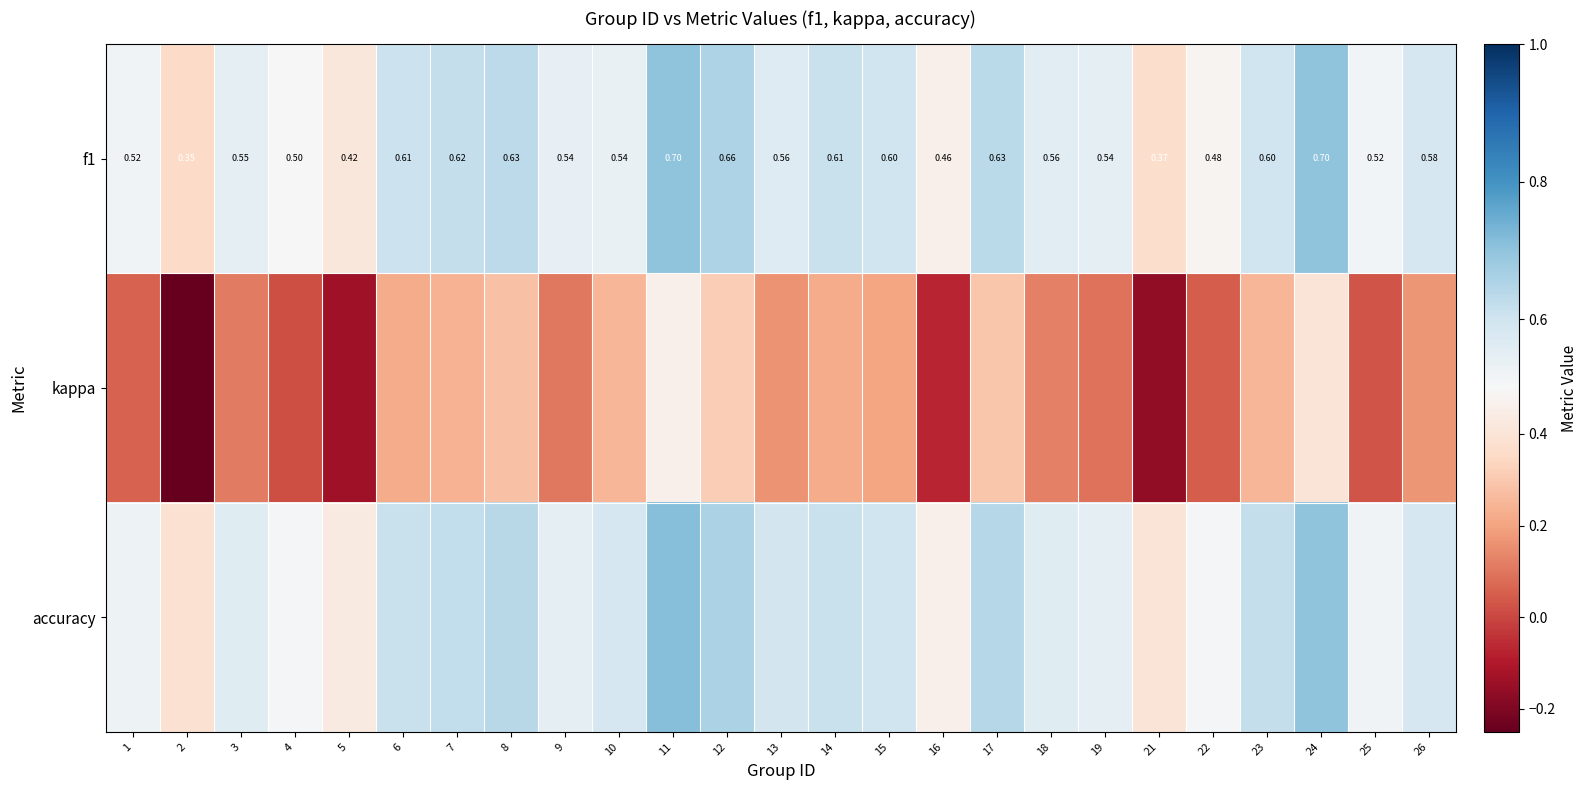

What is the greatest value displayed?

0.7